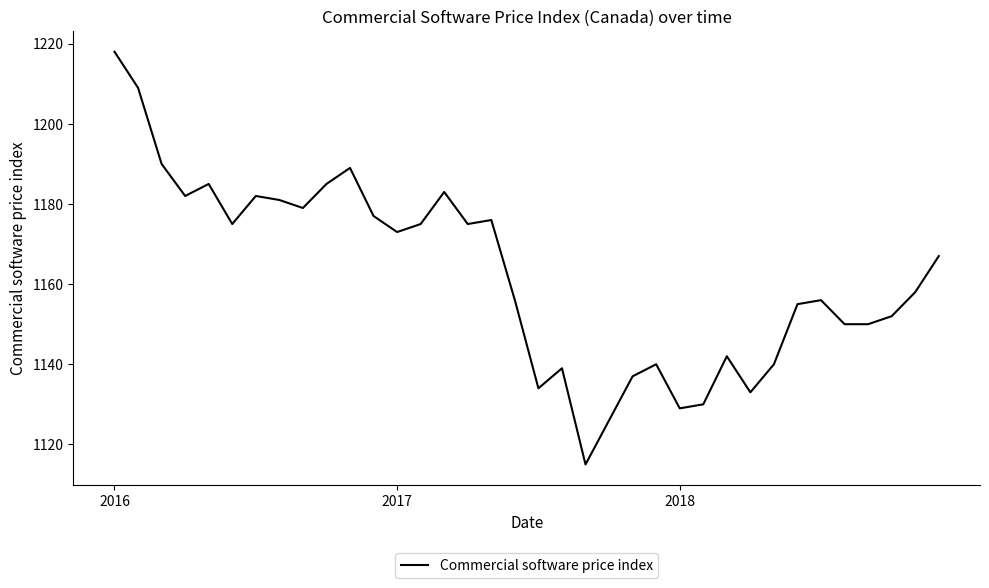

What is the difference between the maximum and minimum values?

103